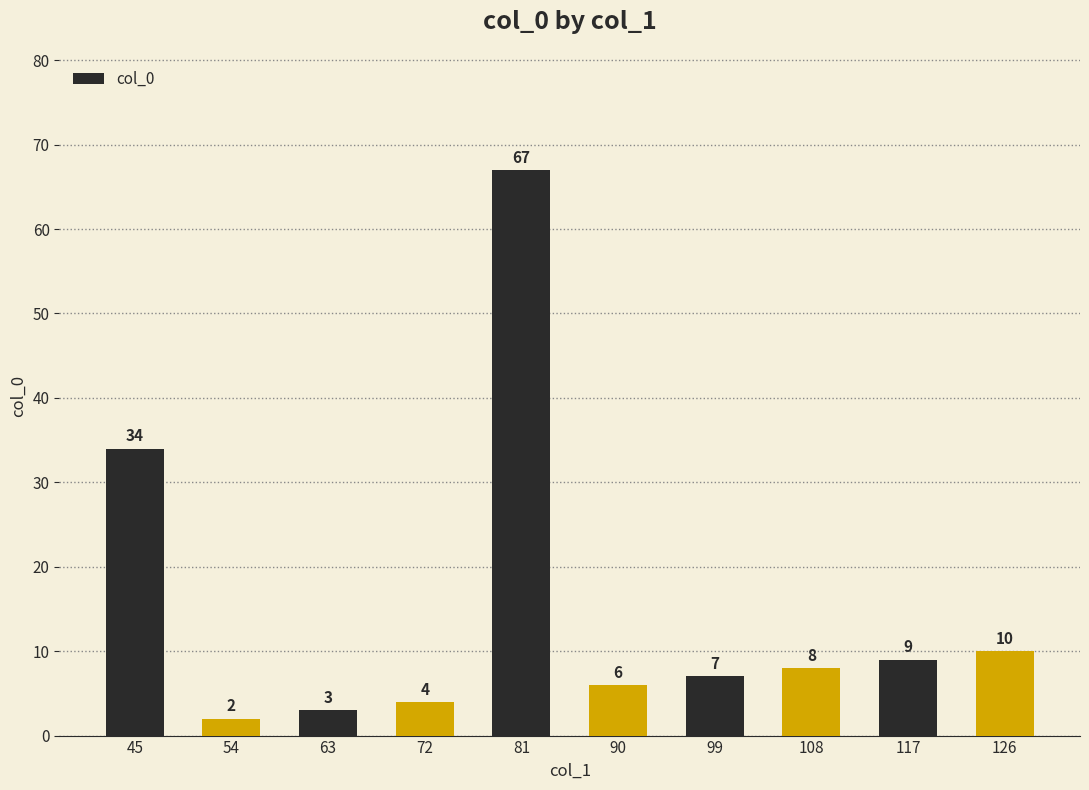

What is the difference between the maximum and minimum values?

65